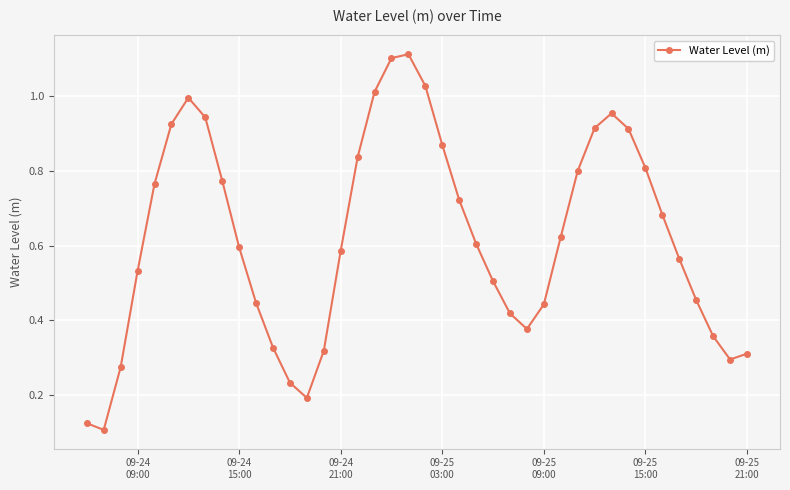

How many points are higher than both their immediate neighbors (excluding endpoints)?

3